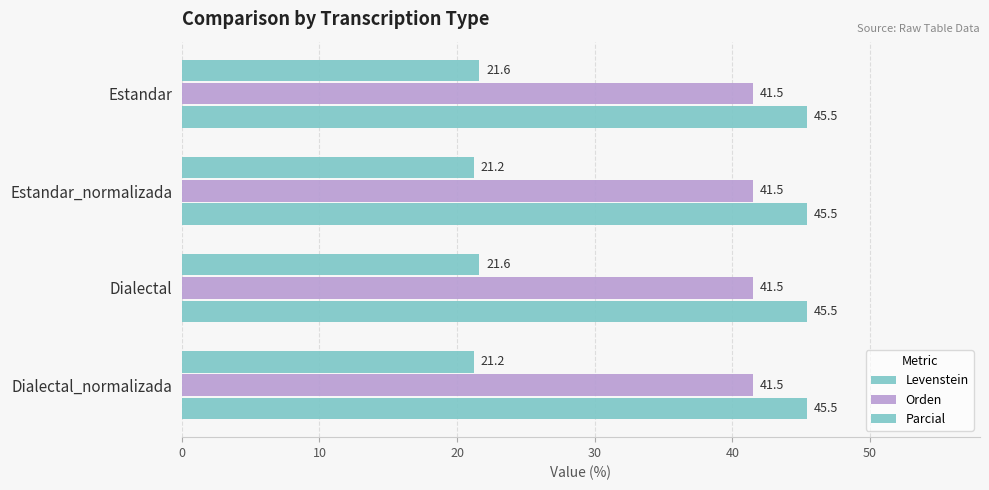

How many series are shown in this chart?

3